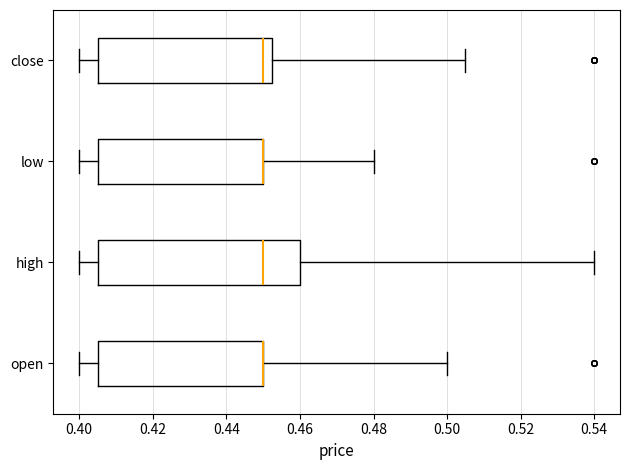

Reading bottom to top, transcribe this box plot: for each box, give where its median line is, the range the box spans, and where its two whiskers end, as read against the x-axis. The values are not printed on the chart, so give them approximately, as read against the axis.

open: median 0.450 (drawn on the box's right edge), box 0.406 to 0.450, whiskers 0.400 to 0.500
high: median 0.450, box 0.406 to 0.460, whiskers 0.400 to 0.540
low: median 0.450 (drawn on the box's right edge), box 0.406 to 0.450, whiskers 0.400 to 0.480
close: median 0.450, box 0.406 to 0.452, whiskers 0.400 to 0.506